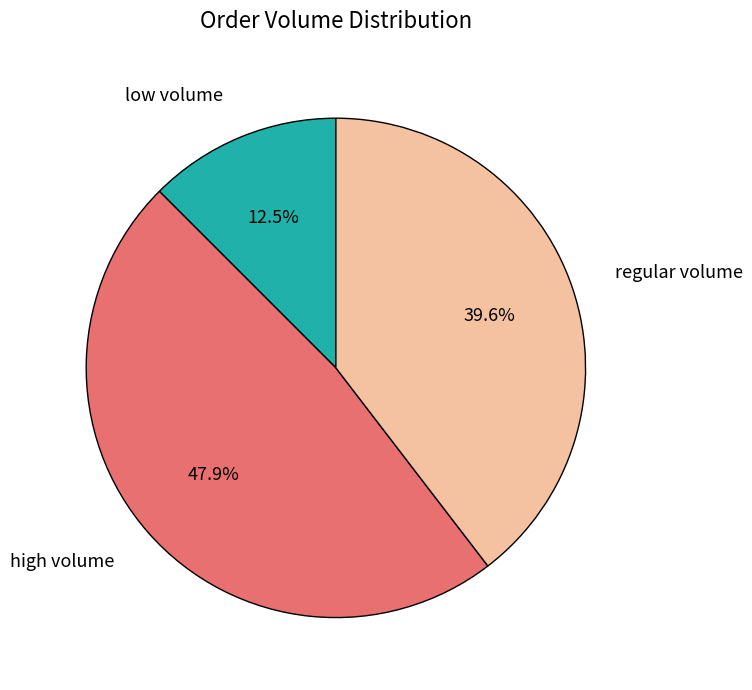

Rank the categories by value from highest to lowest.

high volume, regular volume, low volume